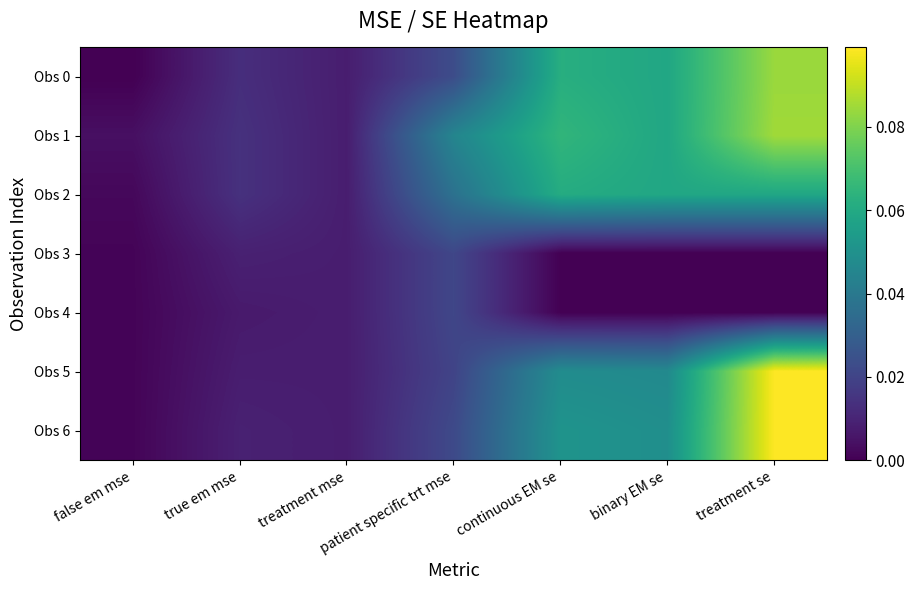

Reading left to right, extract all data points from this chart.

Obs 0: false em mse=0.0	true em mse=0.0	treatment mse=0.0	patient specific trt mse=0.0	continuous EM se=0.1	binary EM se=0.1	treatment se=0.1
Obs 1: false em mse=0.0	true em mse=0.0	treatment mse=0.0	patient specific trt mse=0.0	continuous EM se=0.1	binary EM se=0.1	treatment se=0.1
Obs 2: false em mse=0.0	true em mse=0.0	treatment mse=0.0	patient specific trt mse=0.0	continuous EM se=0.1	binary EM se=0.1	treatment se=0.1
Obs 3: false em mse=0.0	true em mse=0.0	treatment mse=0.0	patient specific trt mse=0.0	continuous EM se=0.0	binary EM se=0.0	treatment se=0.0
Obs 4: false em mse=0.0	true em mse=0.0	treatment mse=0.0	patient specific trt mse=0.0	continuous EM se=0.0	binary EM se=0.0	treatment se=0.0
Obs 5: false em mse=0.0	true em mse=0.0	treatment mse=0.0	patient specific trt mse=0.0	continuous EM se=0.0	binary EM se=0.0	treatment se=0.1
Obs 6: false em mse=0.0	true em mse=0.0	treatment mse=0.0	patient specific trt mse=0.0	continuous EM se=0.1	binary EM se=0.0	treatment se=0.1